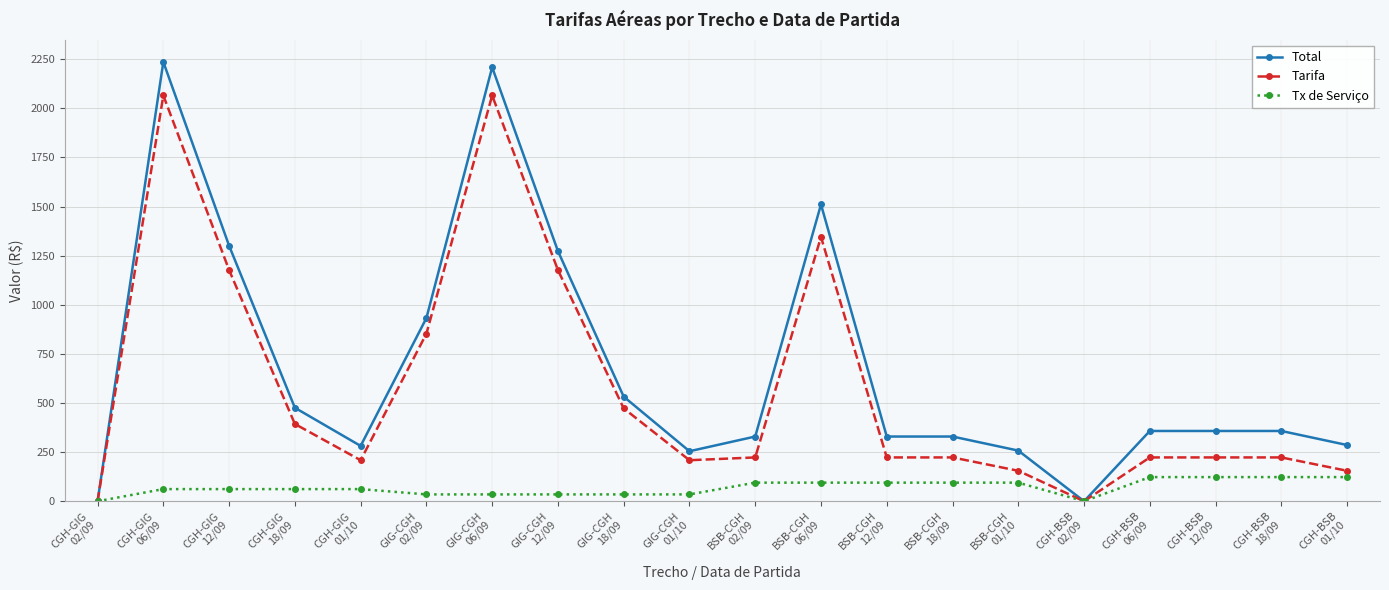

Count the number of categories in the chart.

20